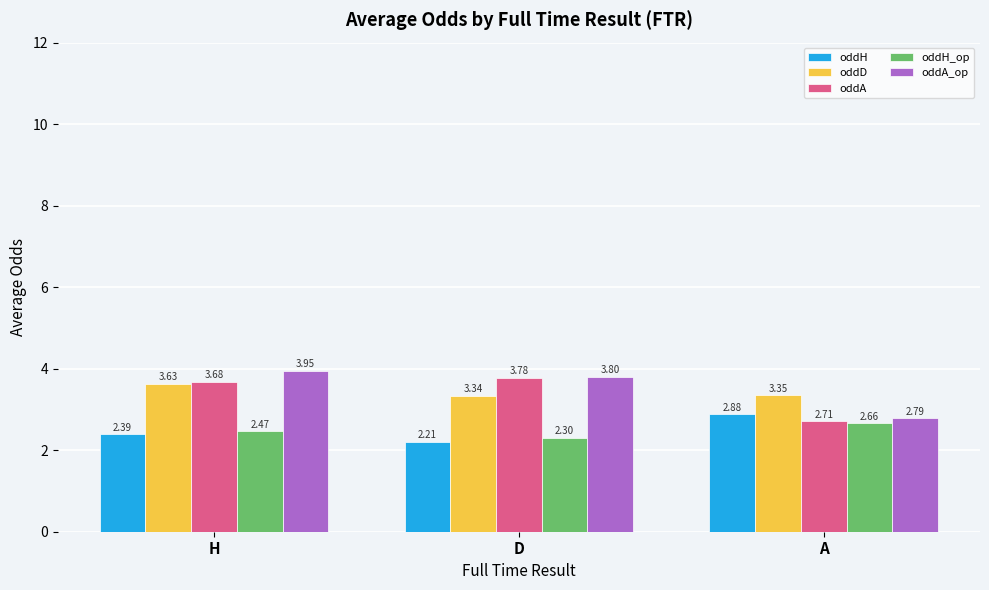

What is the sum of all oddH_op values?

7.4